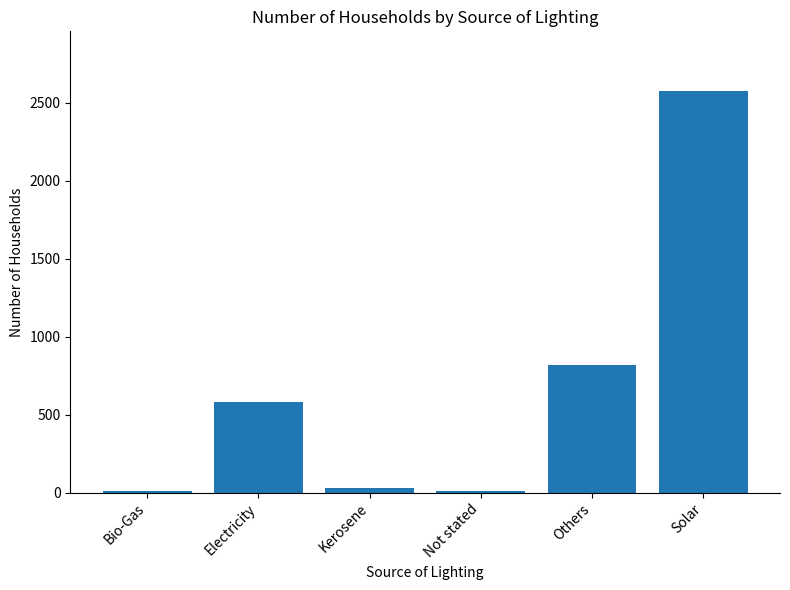

Which has a higher value, Not stated or Electricity?

Electricity